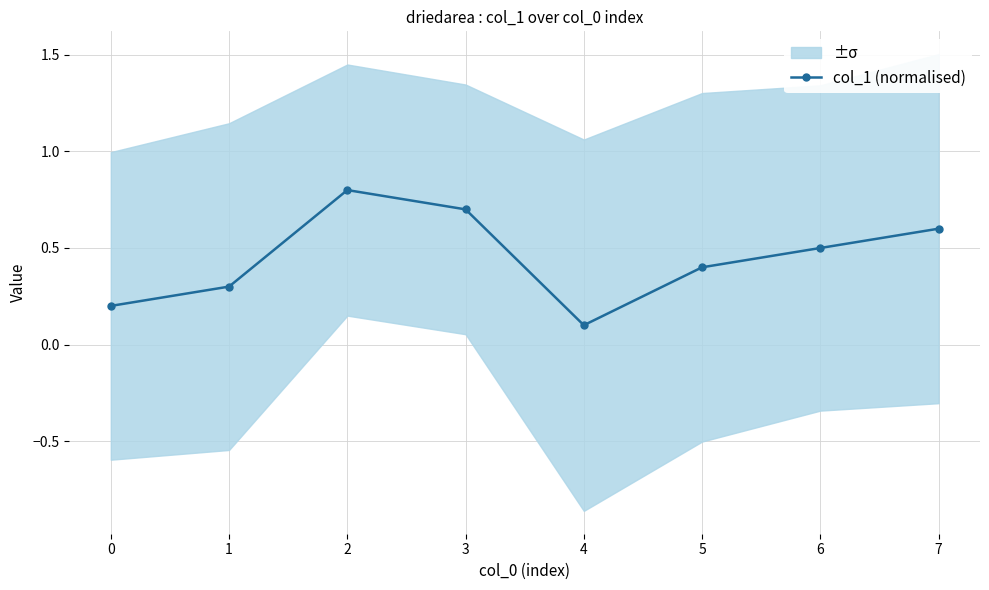

At which label is col_1 (normalised) closest to 0?

4